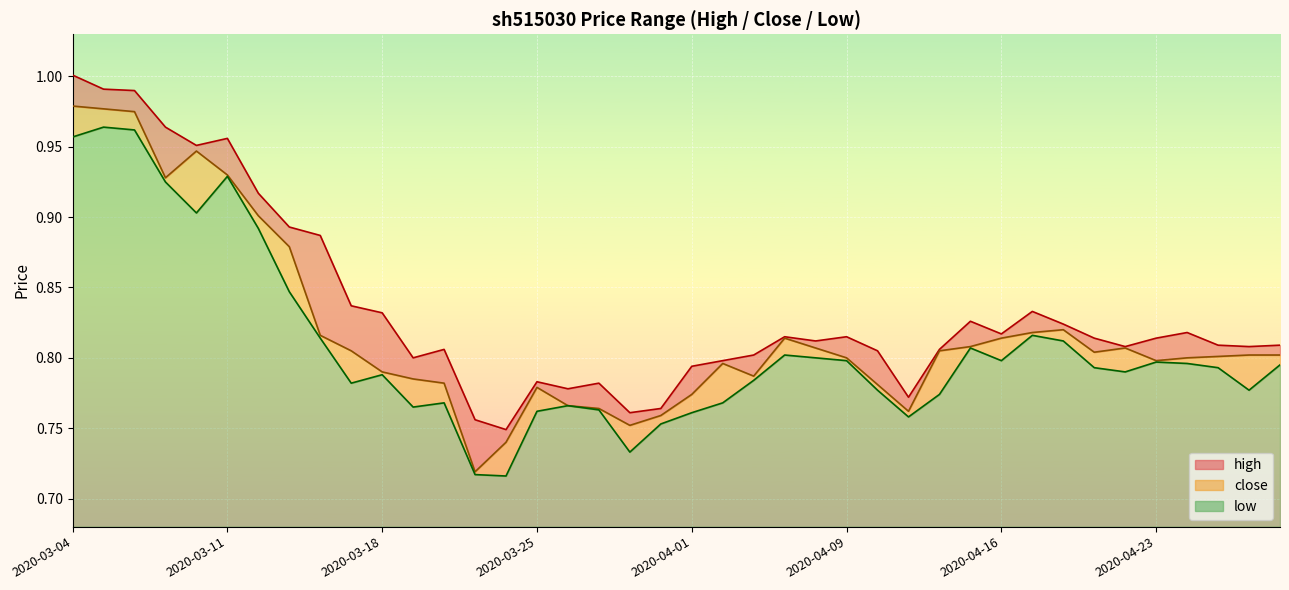

How many lines are shown in the chart?

3